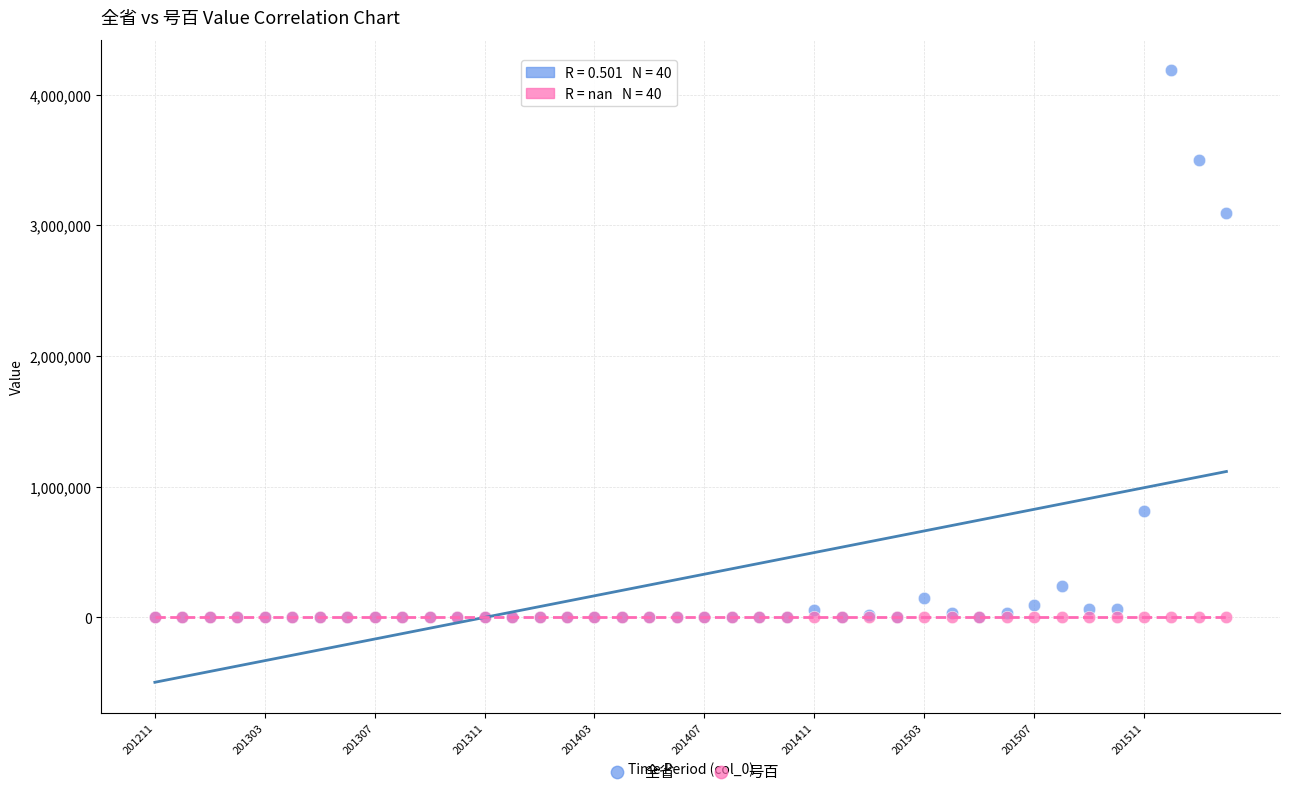

In the 全省 series, what Y value is closest to 2092477?

3097311.3